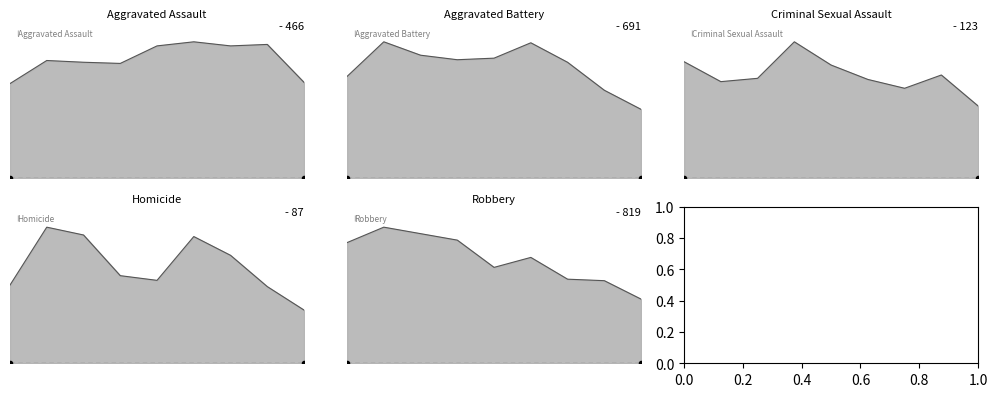

The Criminal Sexual Assault series shows 140 at 2020. True or false?

False